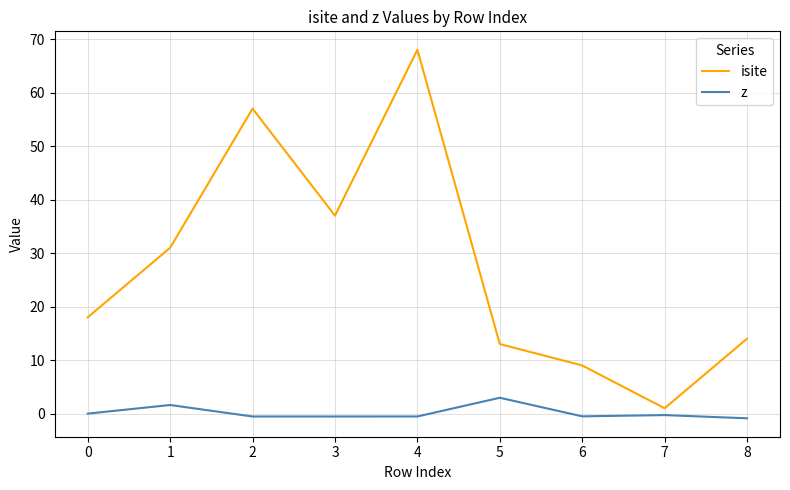

What are all the series names shown in the legend?

isite, z